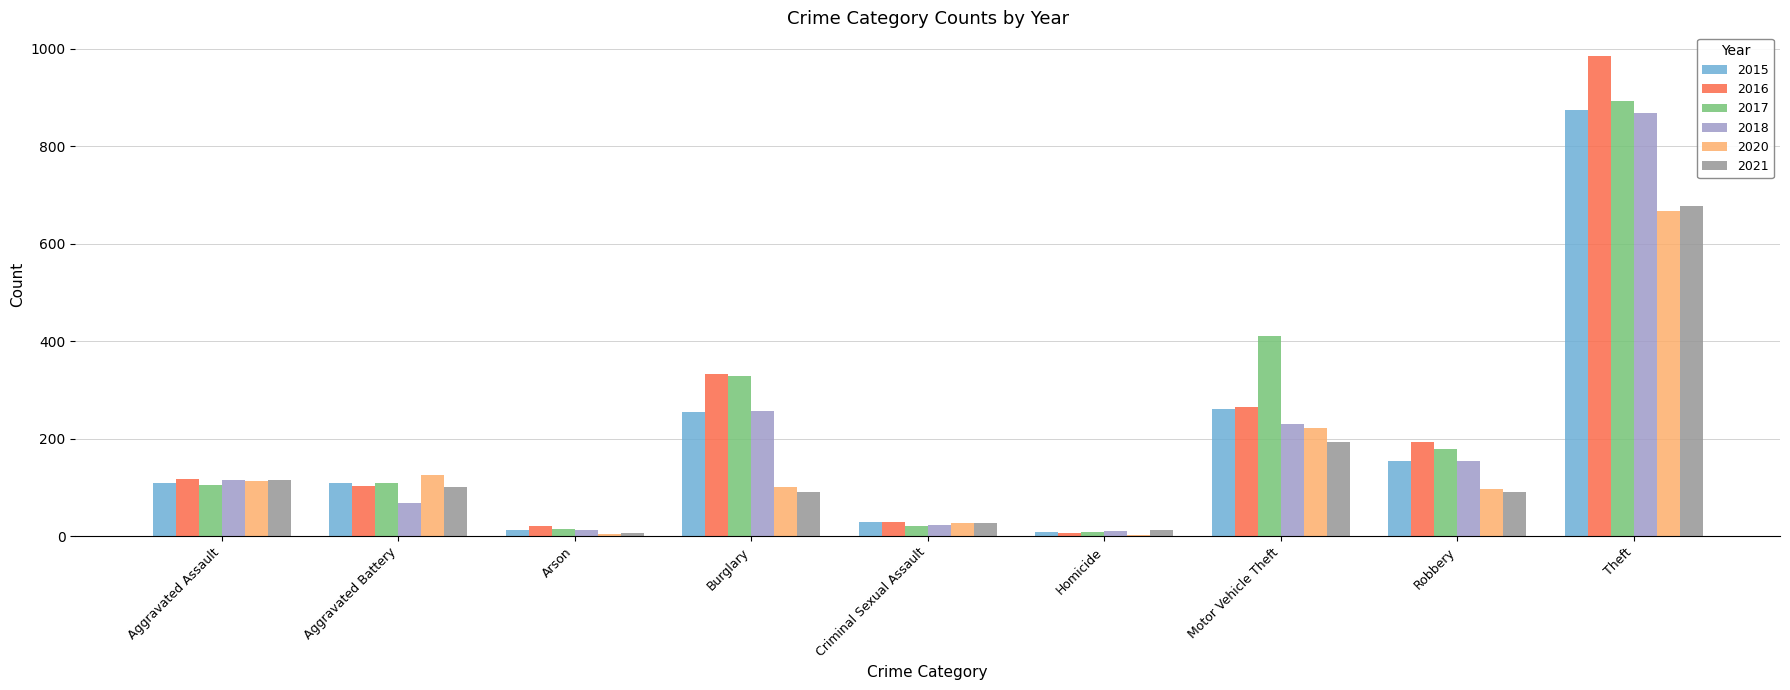

What is the total value across all series at Burglary?

1363